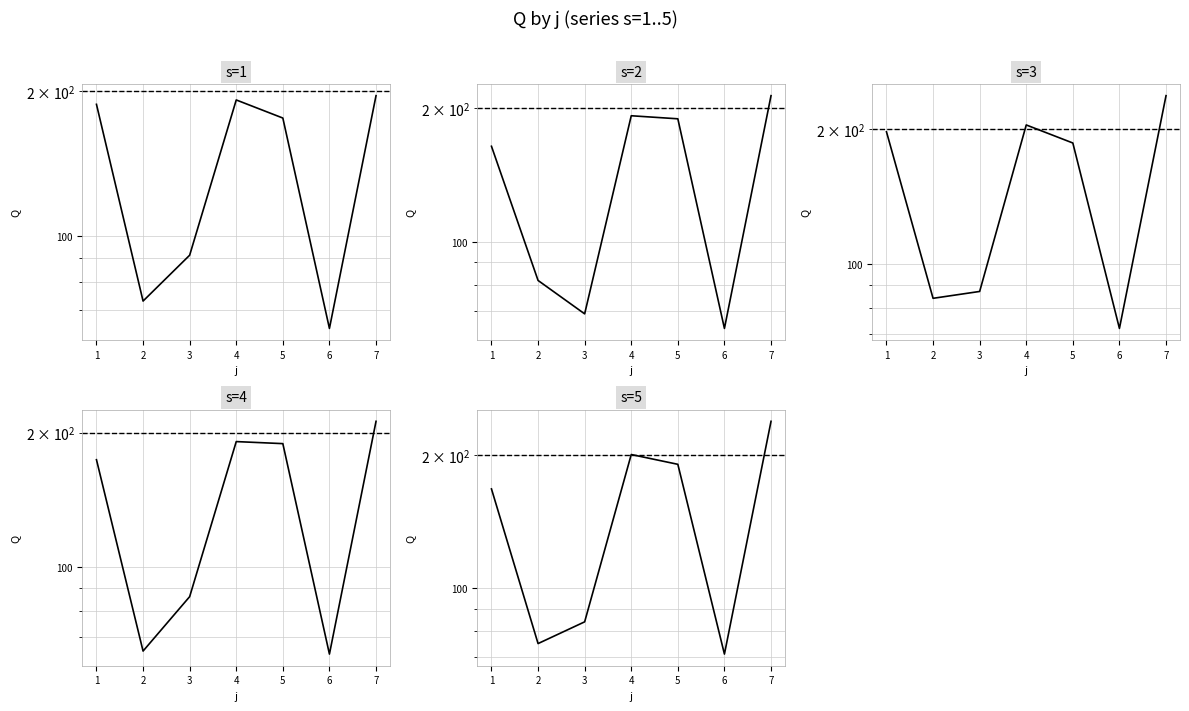

True or false: s=1 and s=3 cross at least once.

True